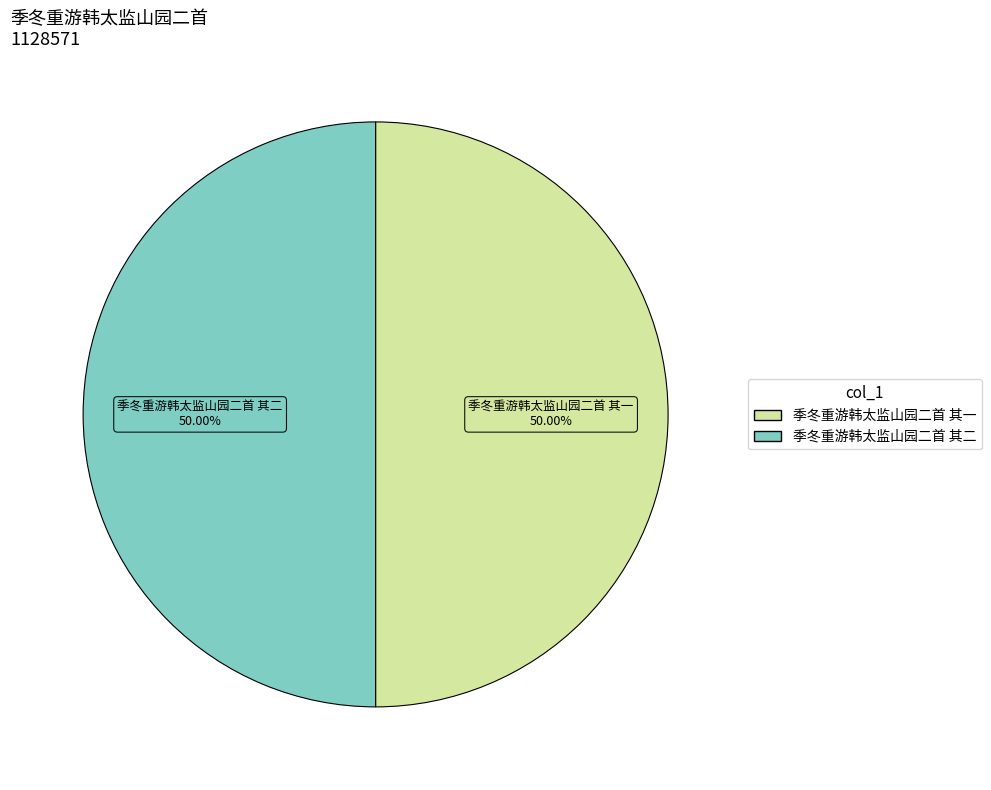

To the nearest percent, what percentage of the pie is 季冬重游韩太监山园二首 其二?

50%